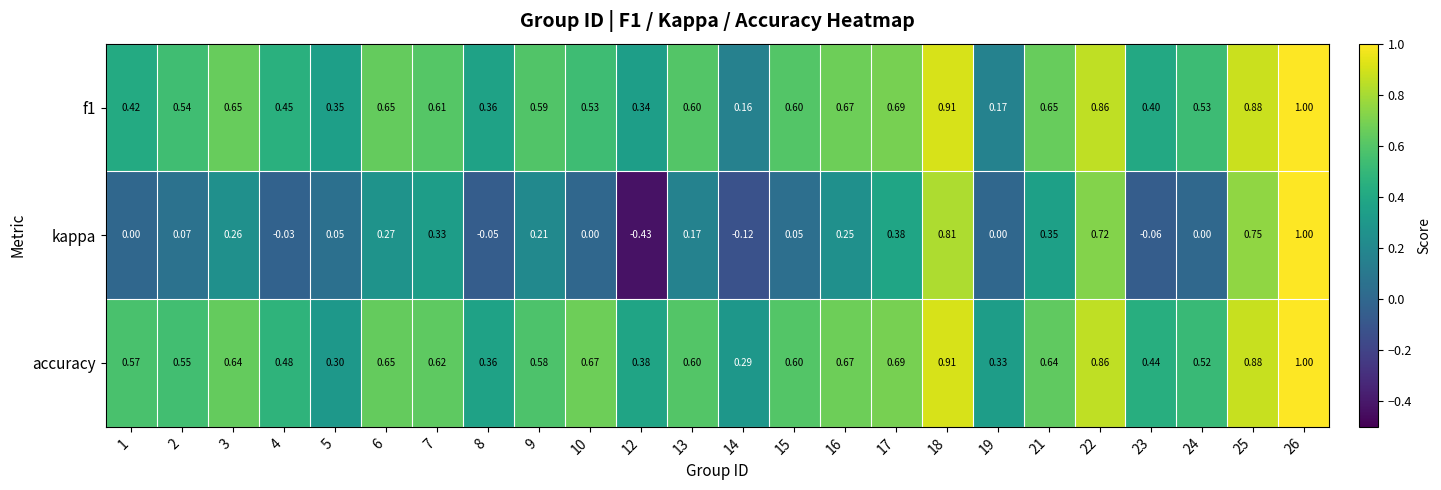

Which series has the widest spread of values?

kappa